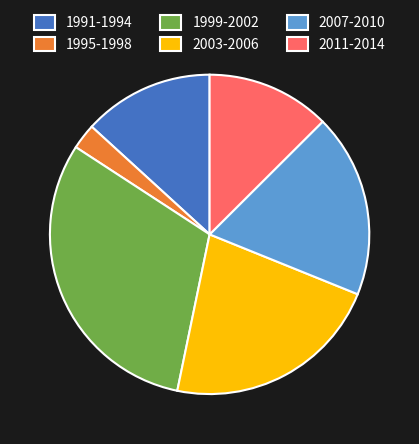

What is the largest slice in the pie chart?

1999-2002